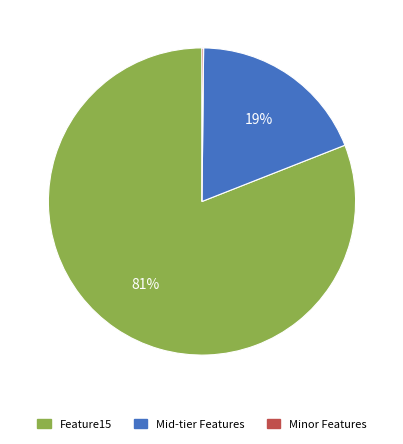

Is there a majority slice in this chart?

Yes